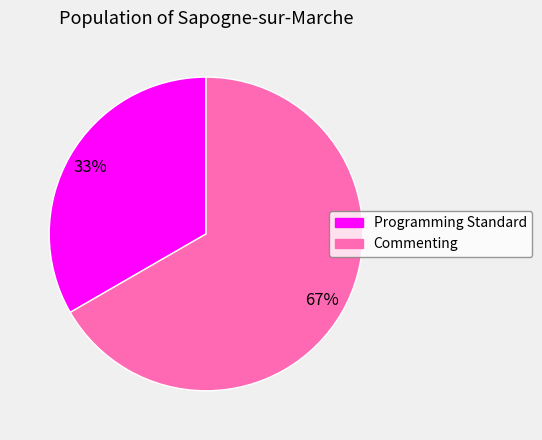

Which category has the biggest portion of the pie?

Commenting